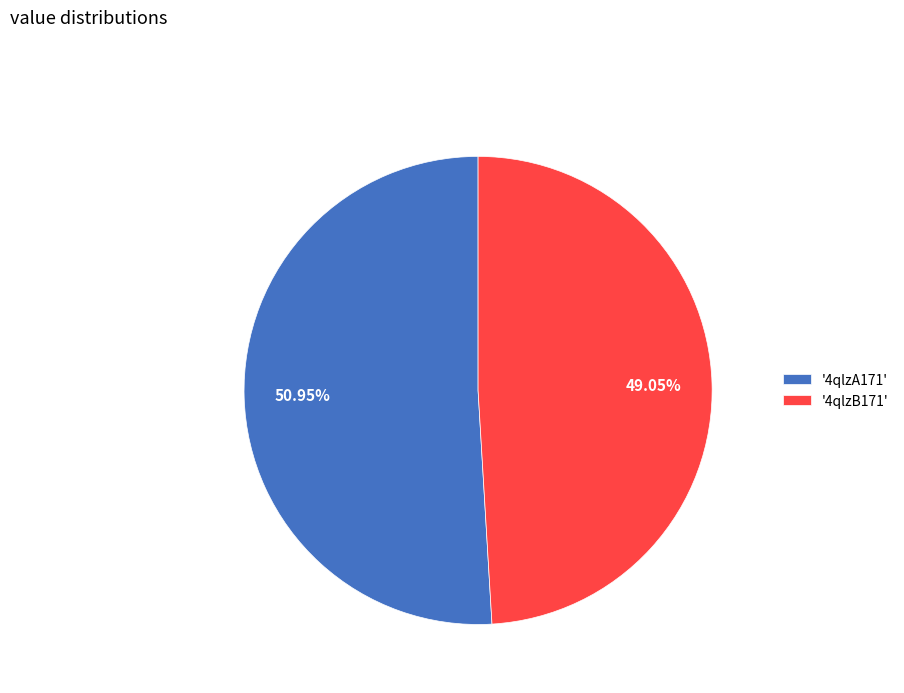

Which slice is the smallest?

'4qlzB171'